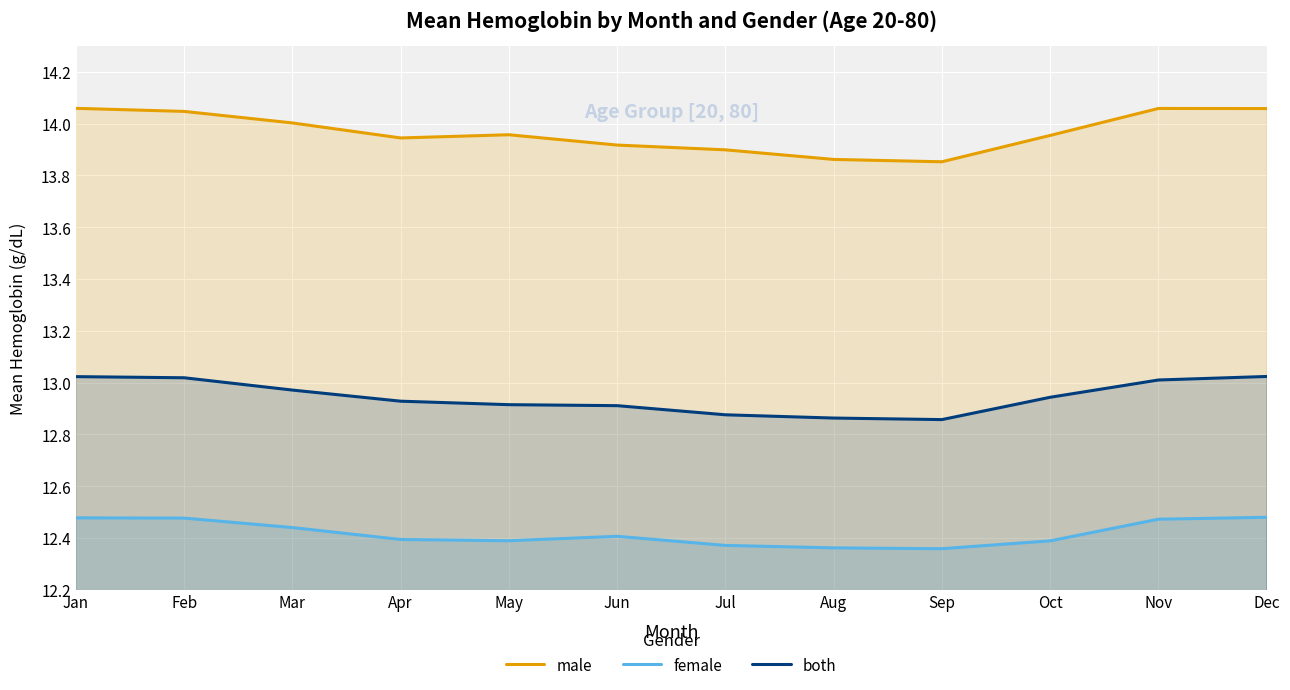

How many lines are shown in the chart?

3